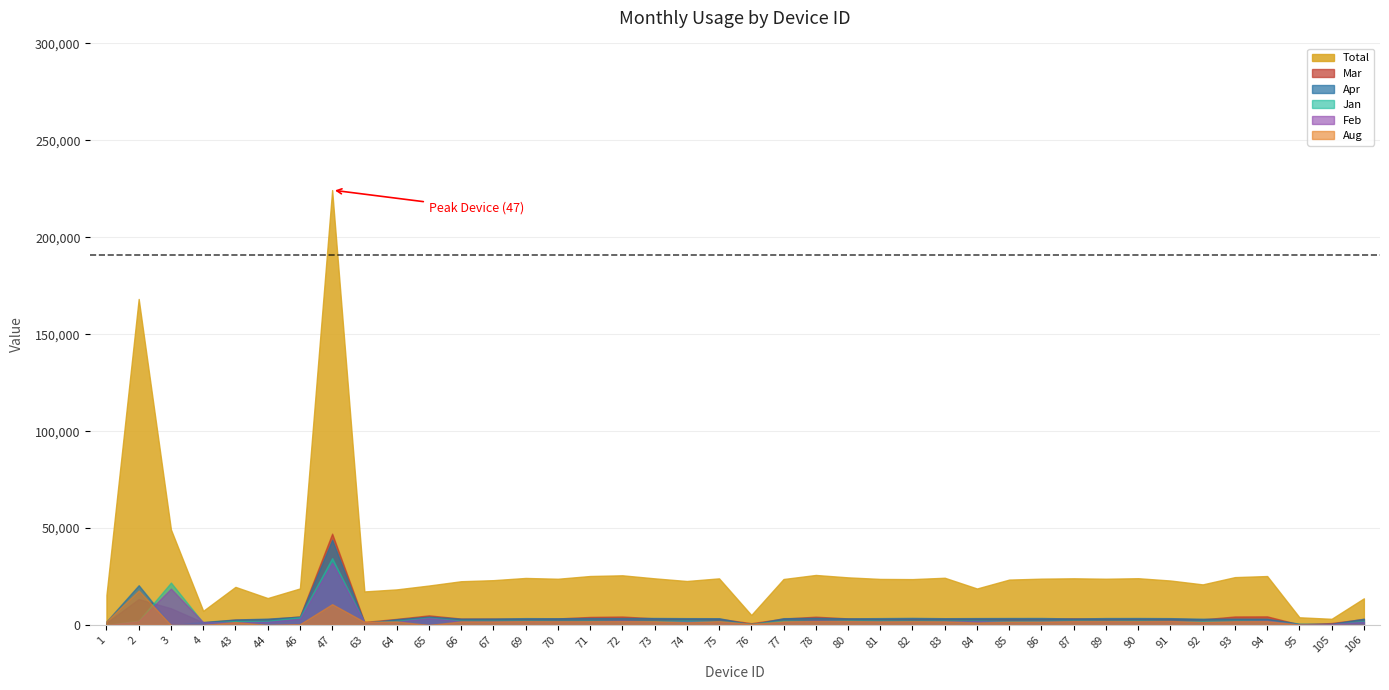

Between which two adjacent categories do Feb and Apr first intersect?

2 and 3